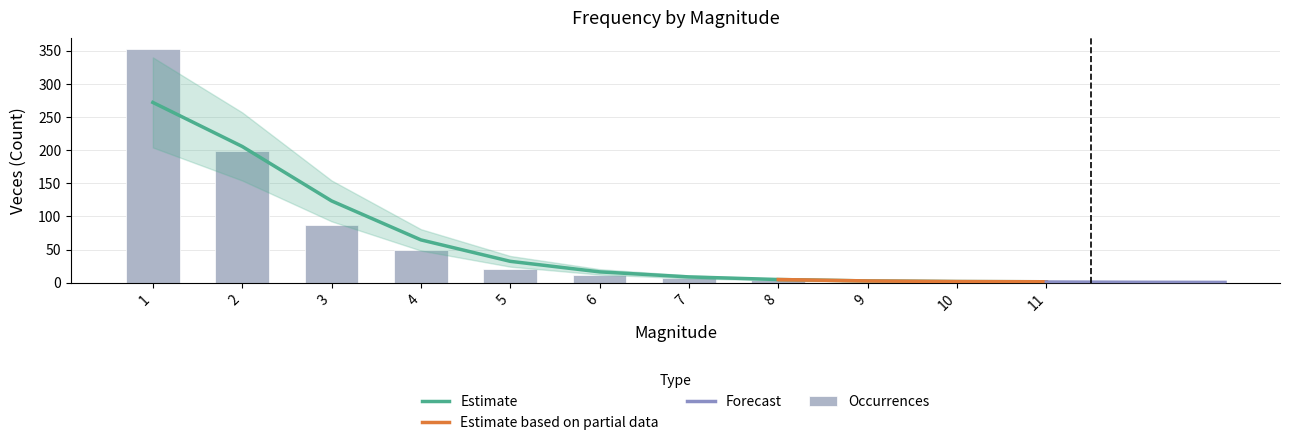

Does the chart contain any negative values?

No